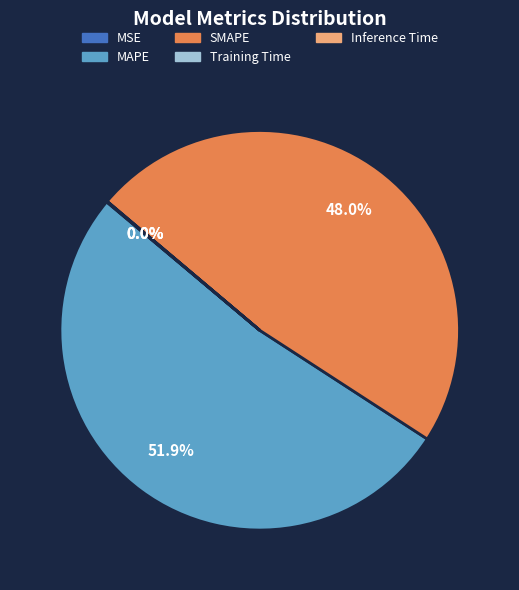

Do SMAPE and MAPE together represent more than half of the pie?

Yes